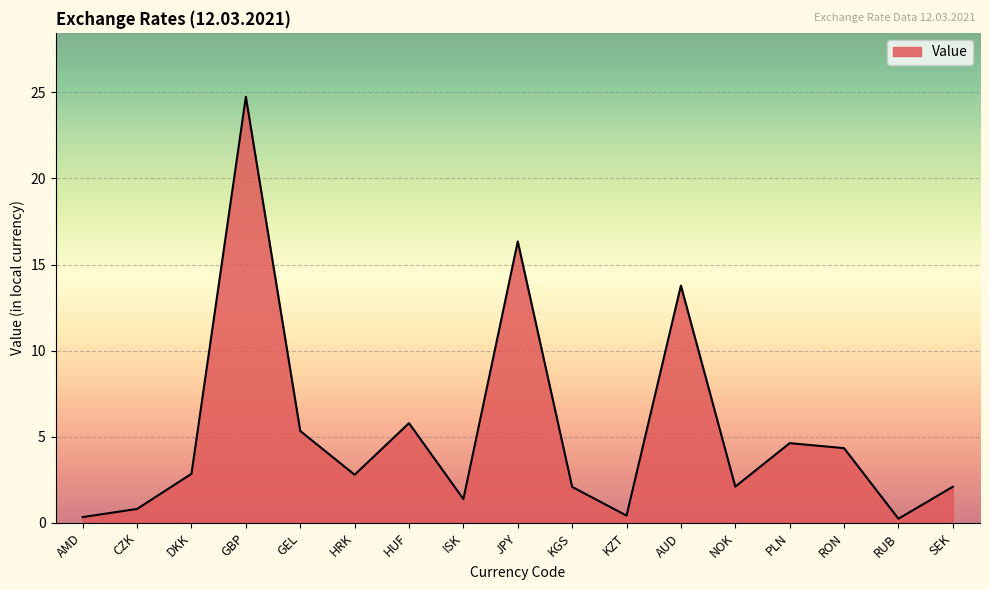

What is the smallest value displayed?

0.2